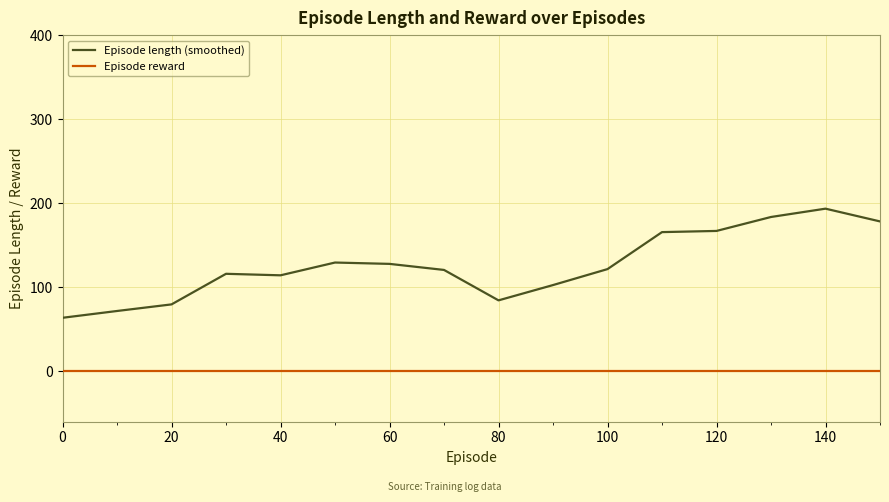

List the series in order of their overall mean, highest first.

Episode length (smoothed), Episode reward